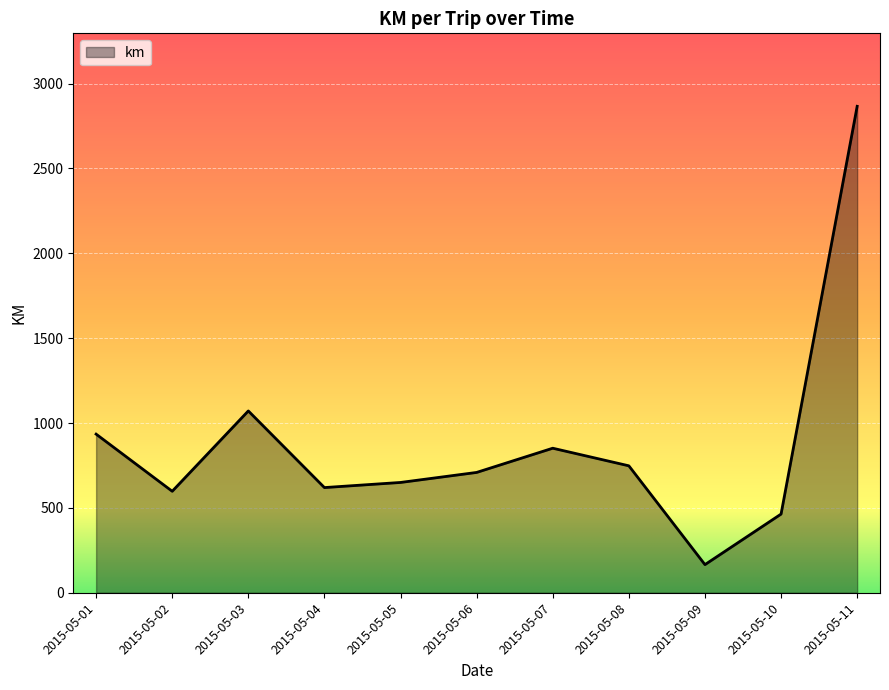

How many lines are shown in the chart?

1